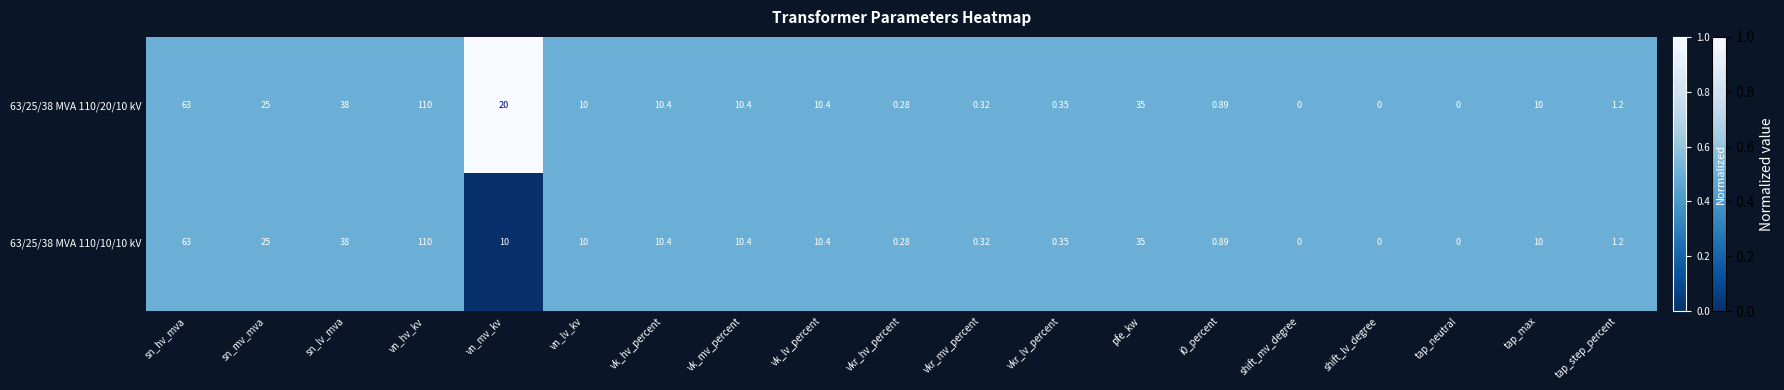

At which category is the sum across all series the highest?

vn_hv_kv